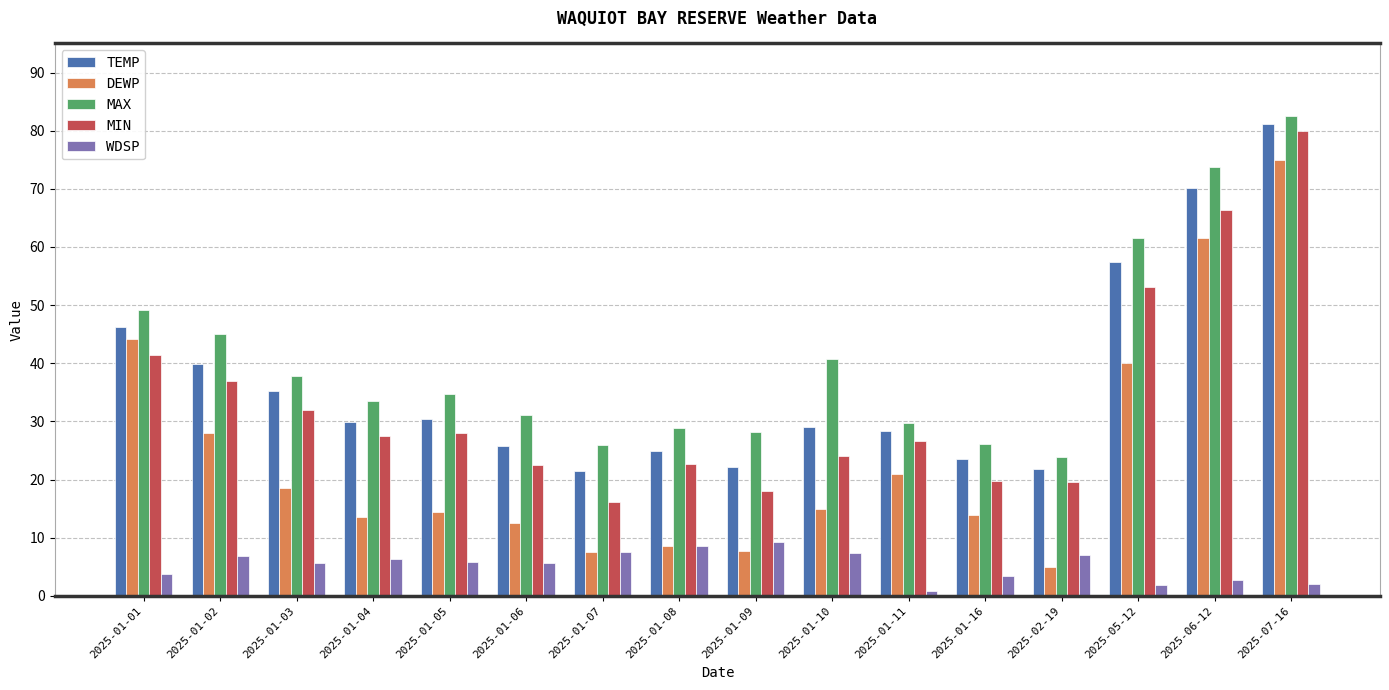

At which label does WDSP reach its minimum?

2025-01-11